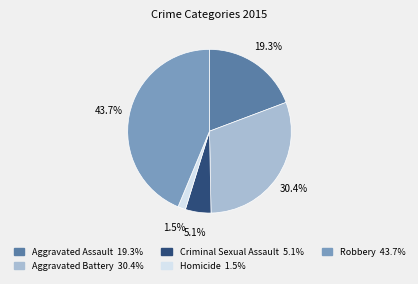

Which slice is the smallest?

Homicide